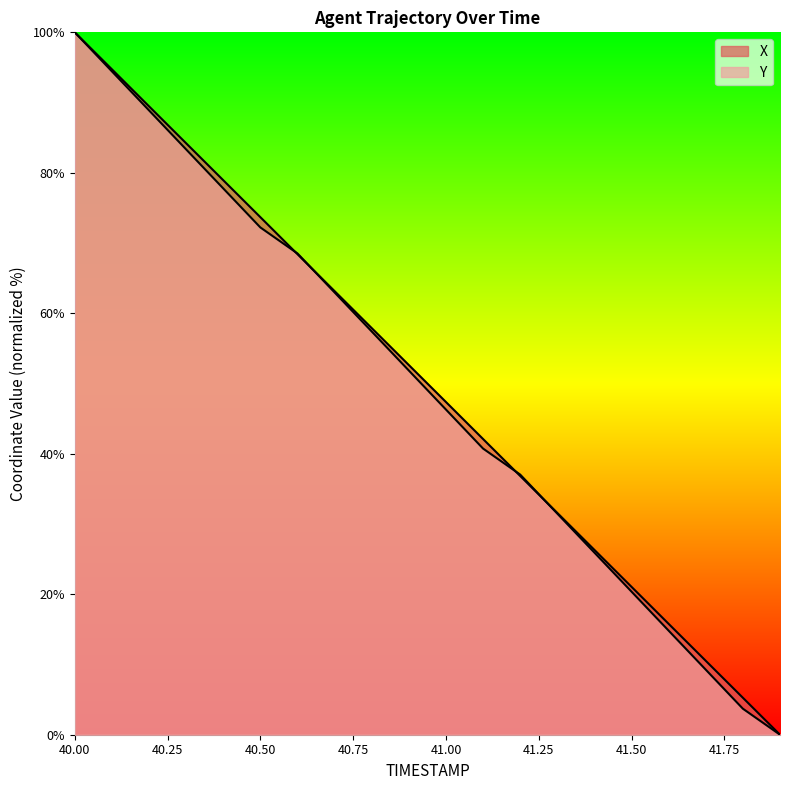

What is the difference between the X values at 40.2 and 40.7?

26.3